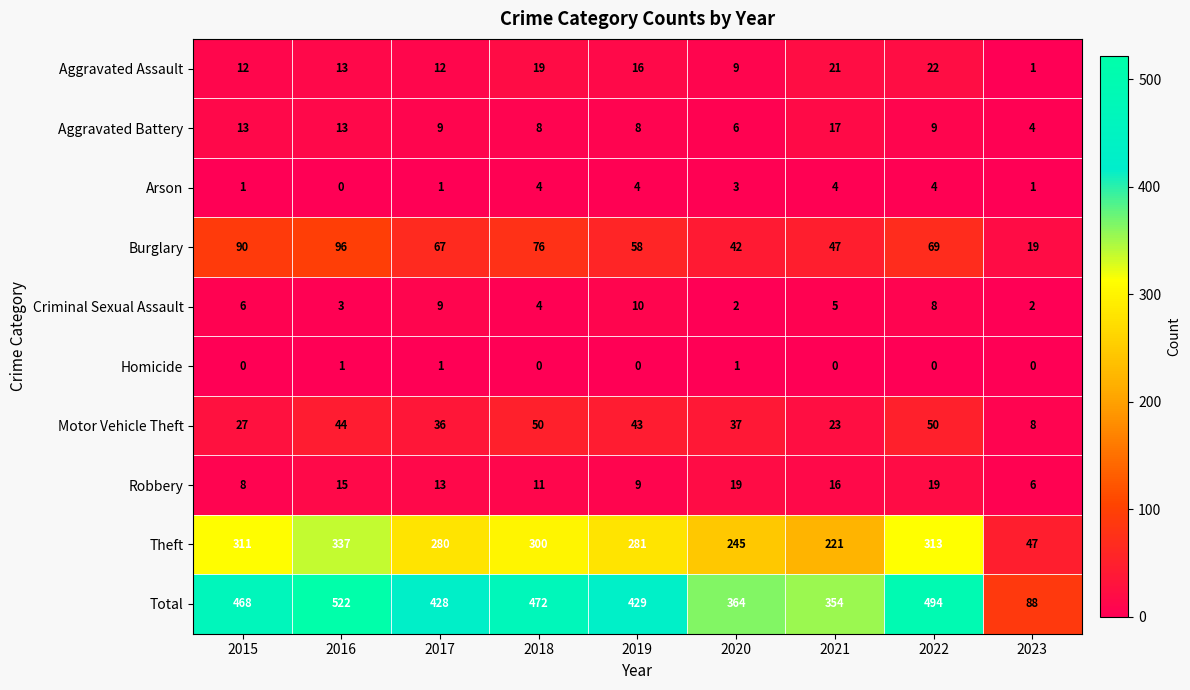

The Homicide series shows 1 at 2019. True or false?

False